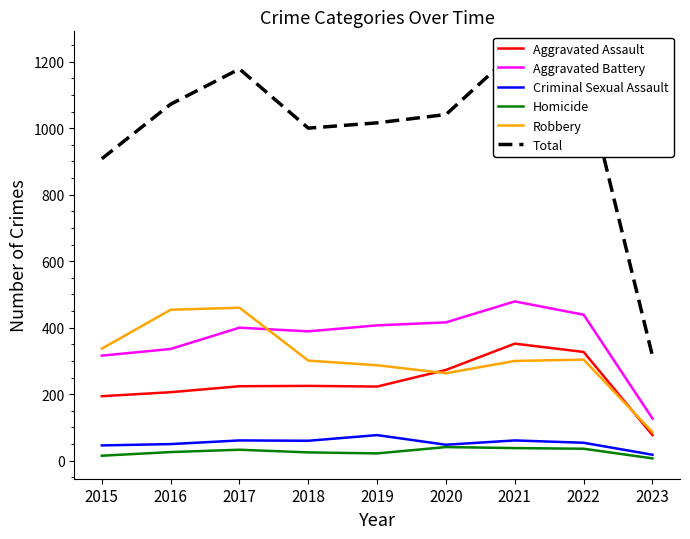

Which series has the widest spread of values?

Total